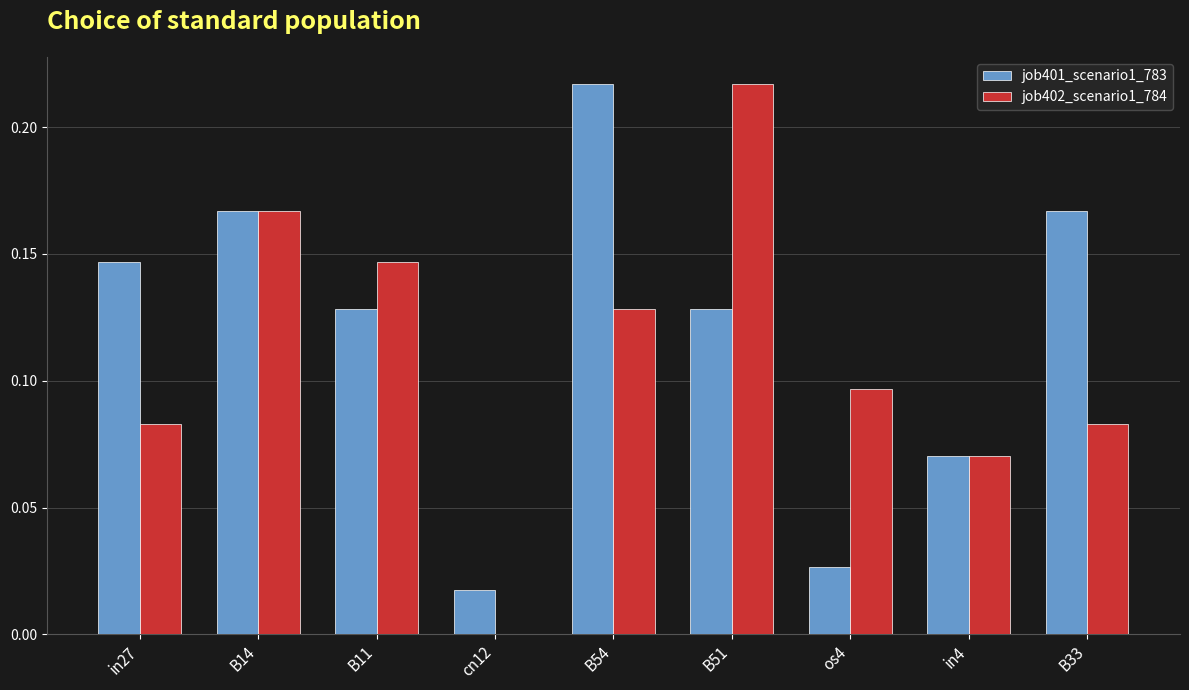

What are all the series names shown in the legend?

job401_scenario1_783, job402_scenario1_784